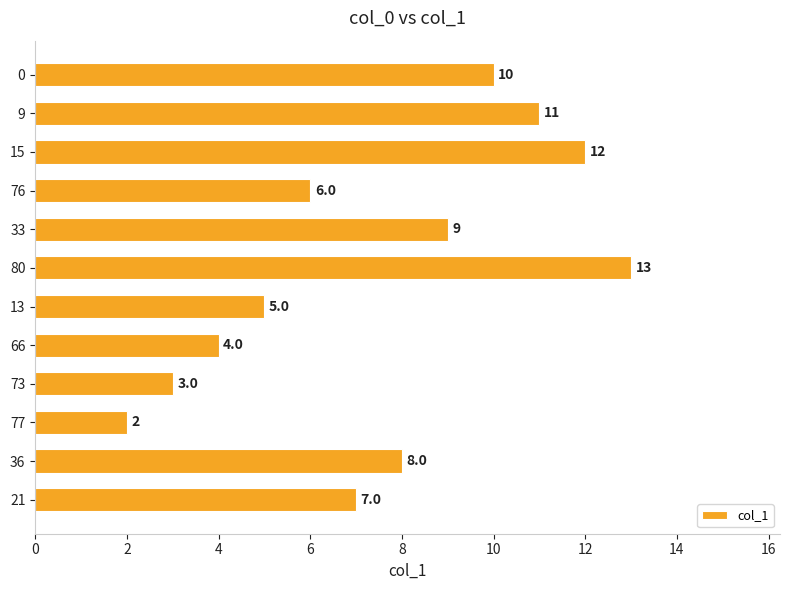

True or false: the data shows 2 at 77.

True